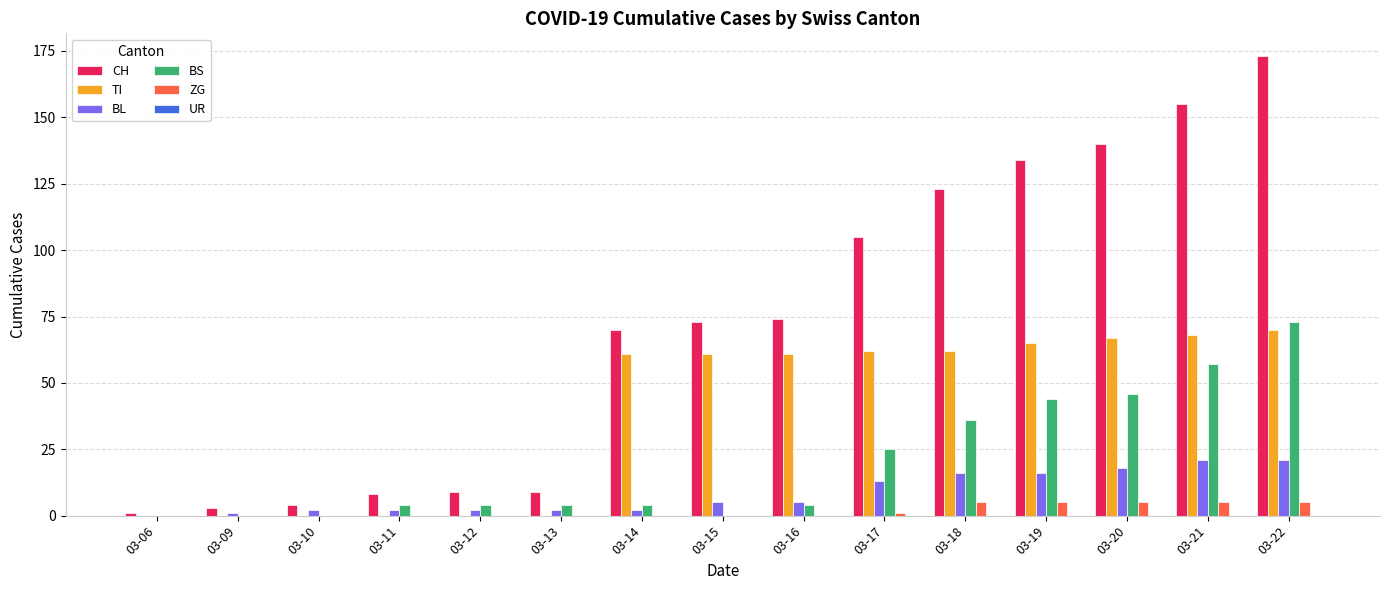

What is the spread (max minus min) of values at 03-12?

9